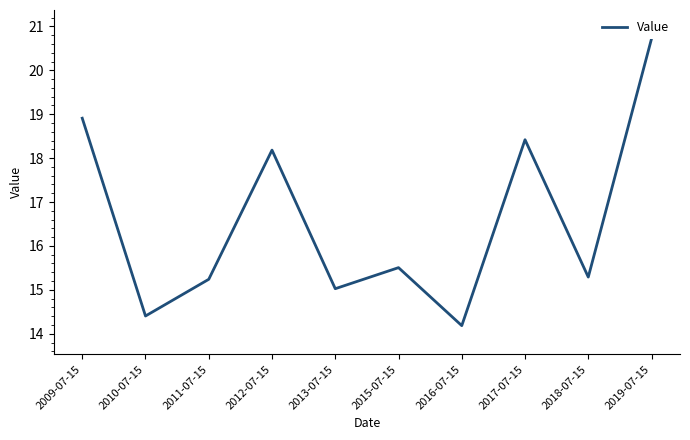

How many lines are shown in the chart?

1